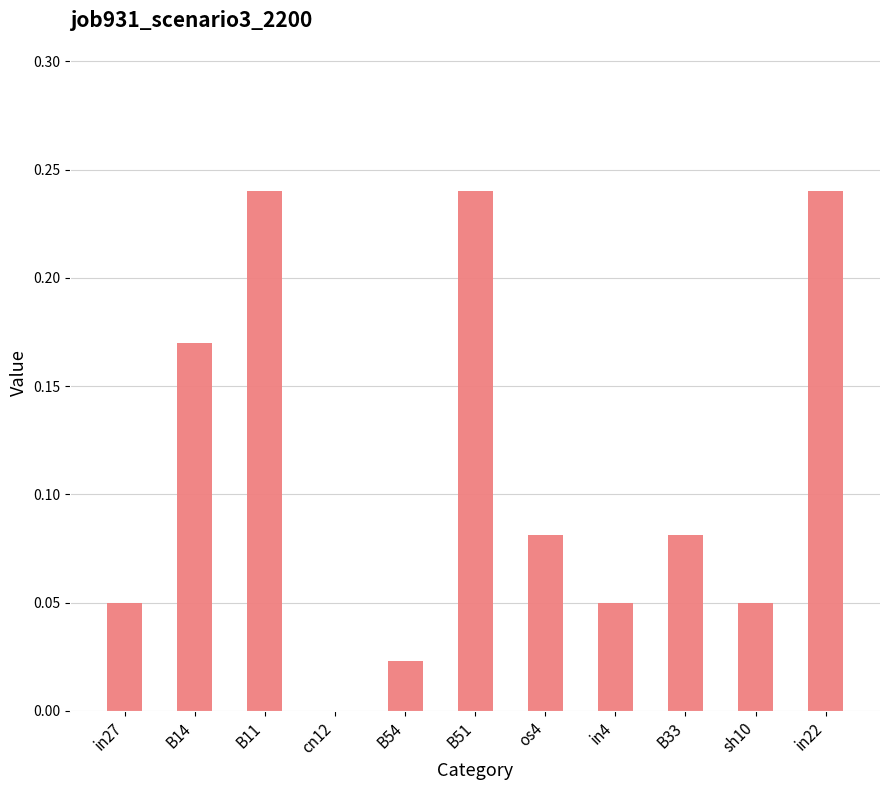

Are the bars grouped side by side (vs. stacked)?

No